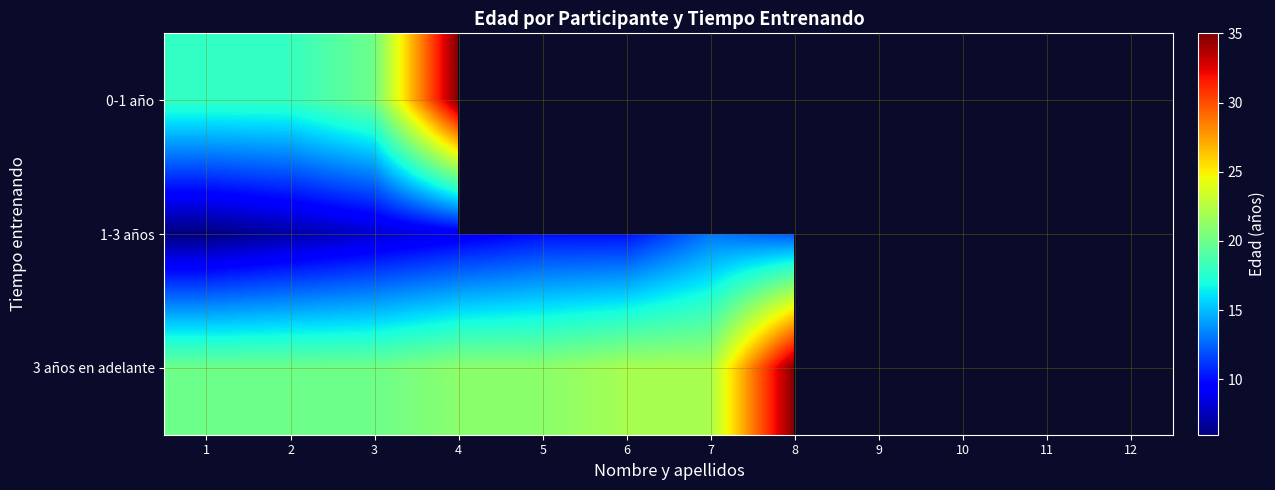

What is the maximum value shown in the chart?

35.0